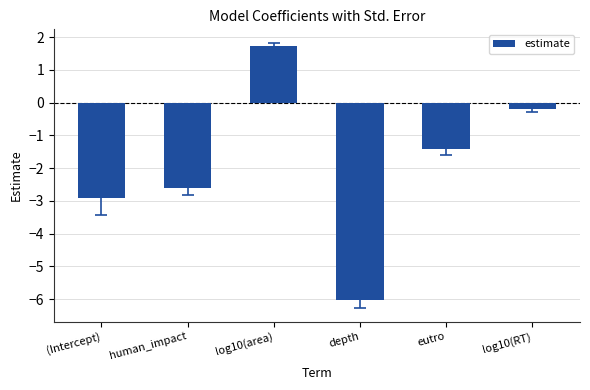

Reading left to right, what are all the values shown in this chart?

-2.9	-2.6	1.7	-6.0	-1.4	-0.2